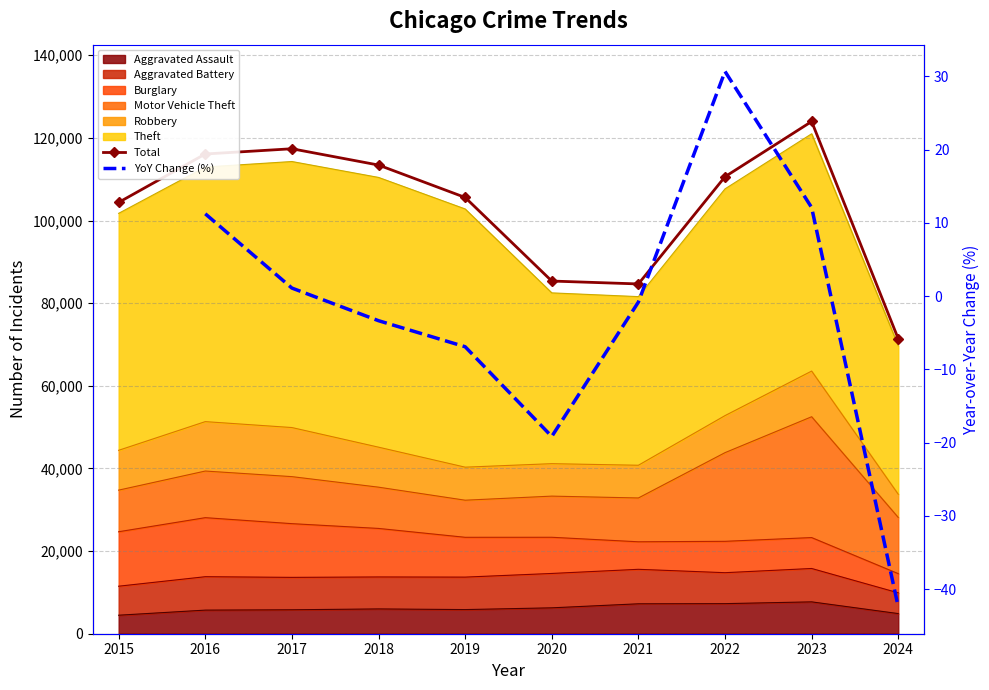

What is the value of the Total point at the 1st from the left?

104387.0